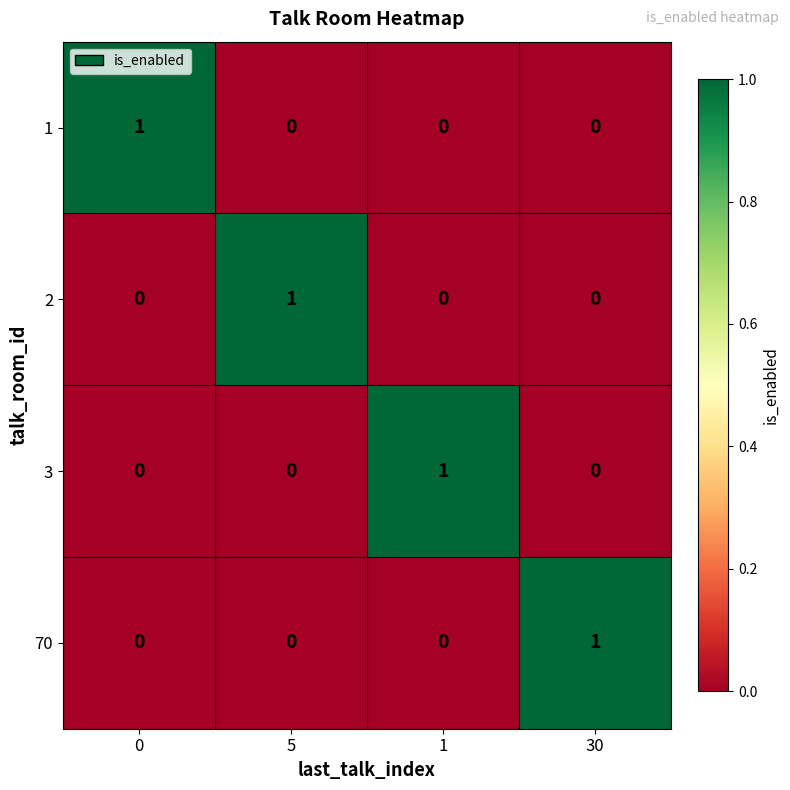

The value of 3 at 30 is 1. True or false?

False